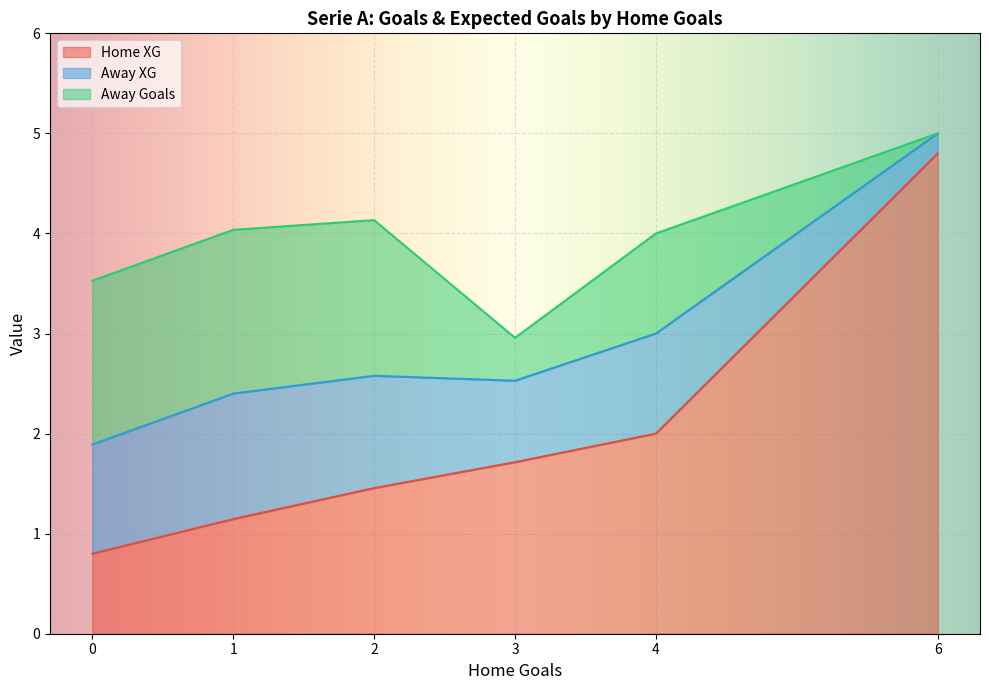

Does the chart display data point markers on the line(s)?

No